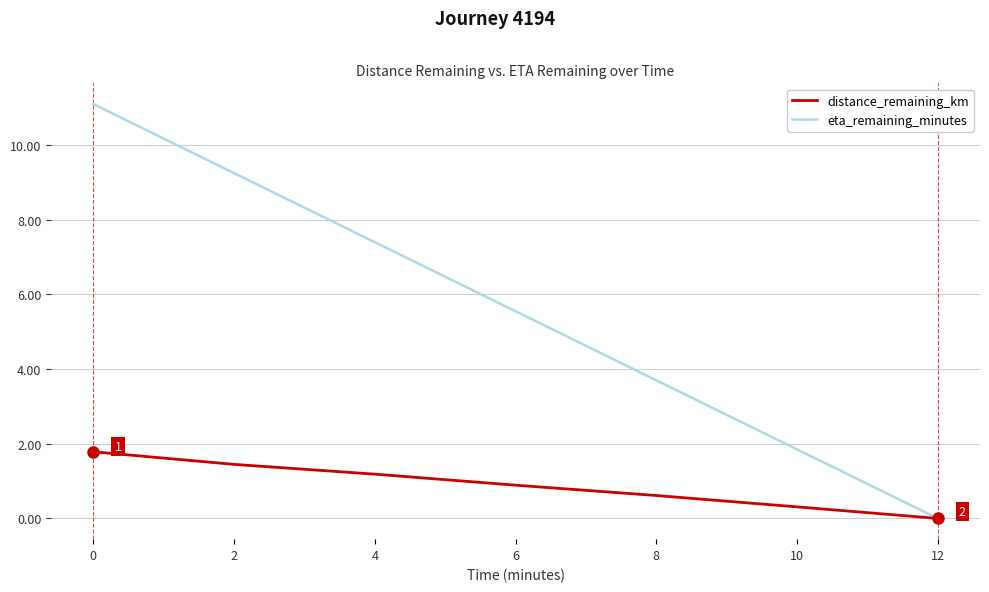

The value of eta_remaining_minutes at 0 is 17.6. True or false?

False